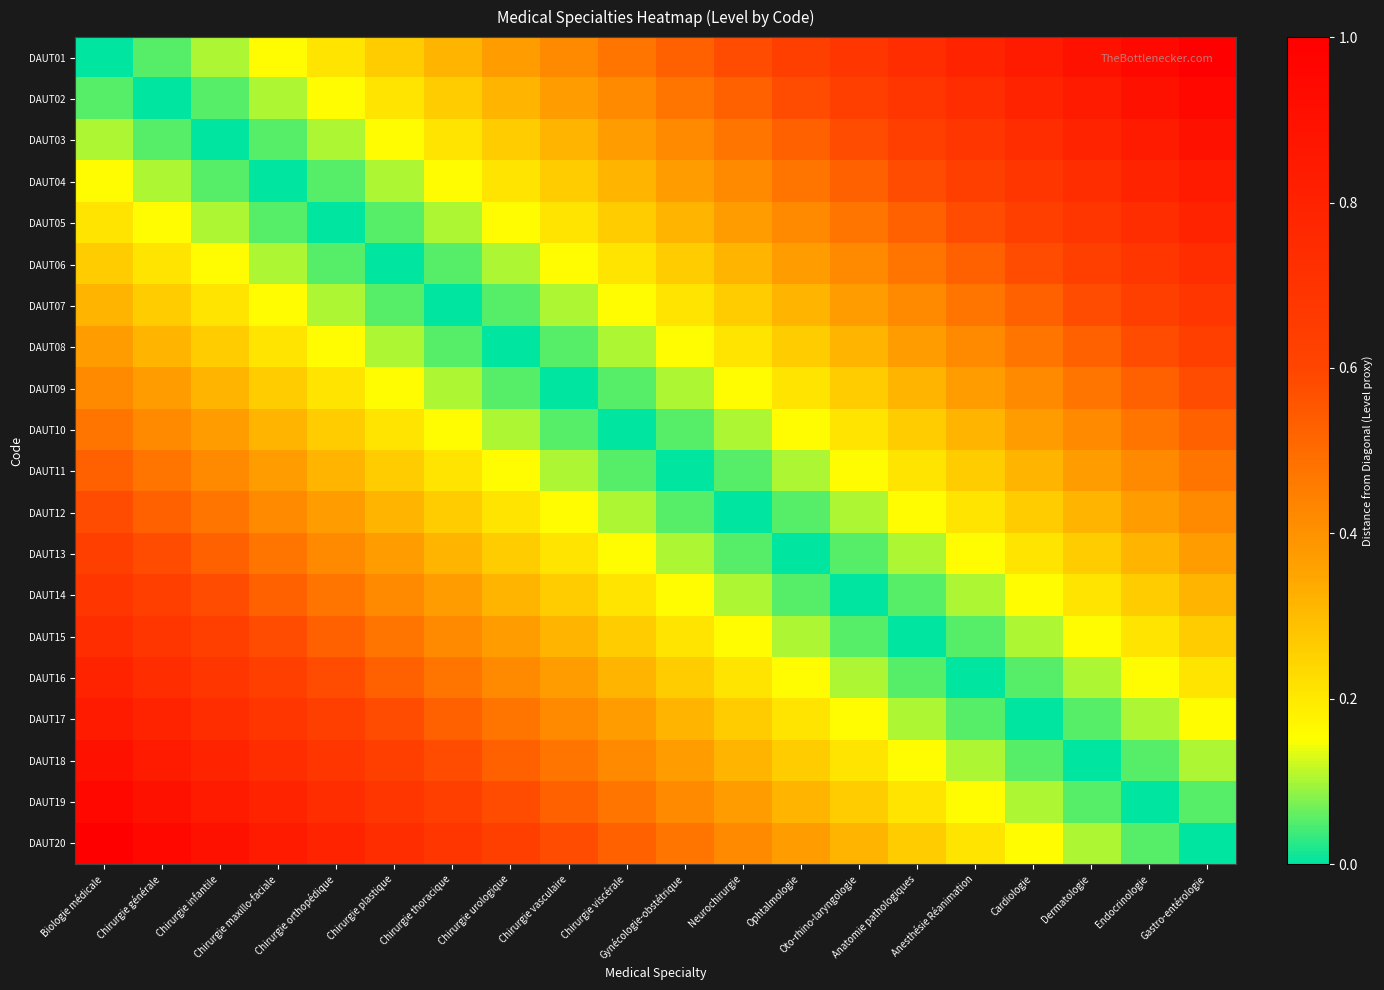

Which category has the lowest value across all series?

Biologie médicale